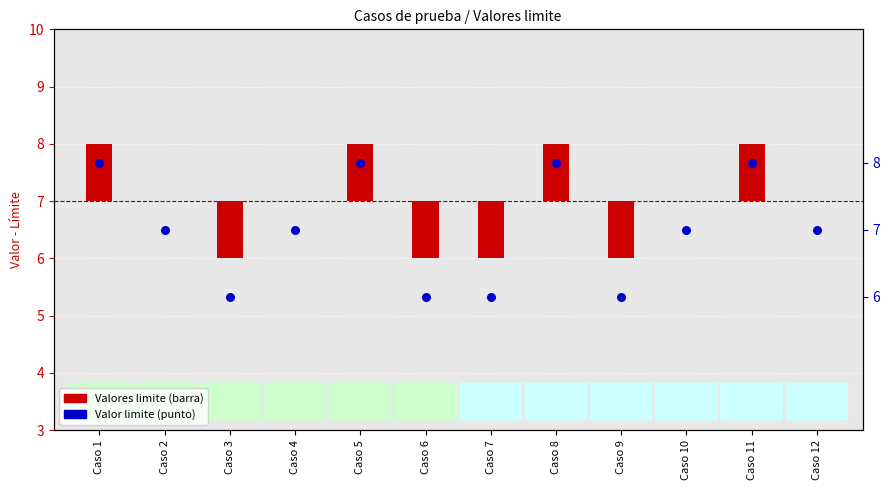

At how many categories does at least one series exceed 0?

12